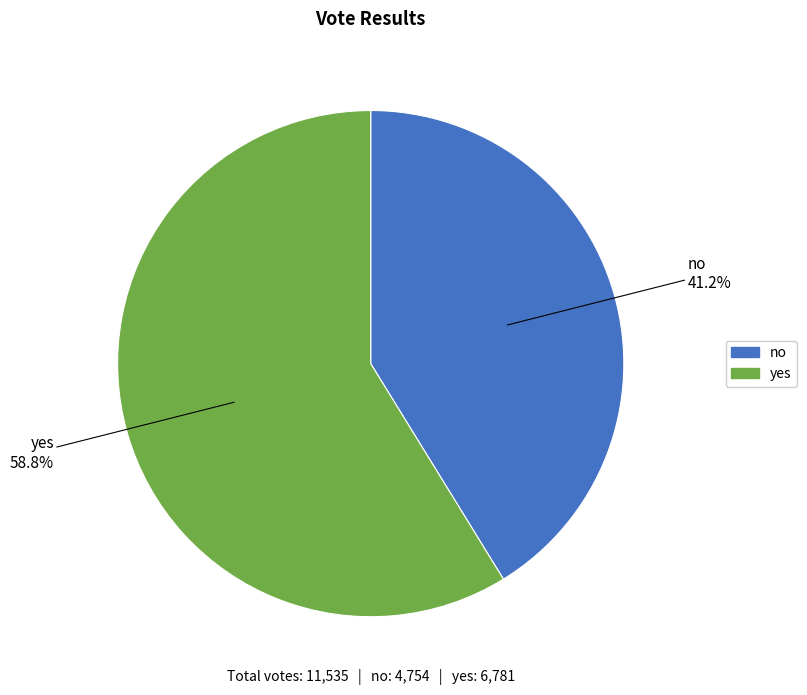

What percentage is the no slice, to the nearest percent?

41%